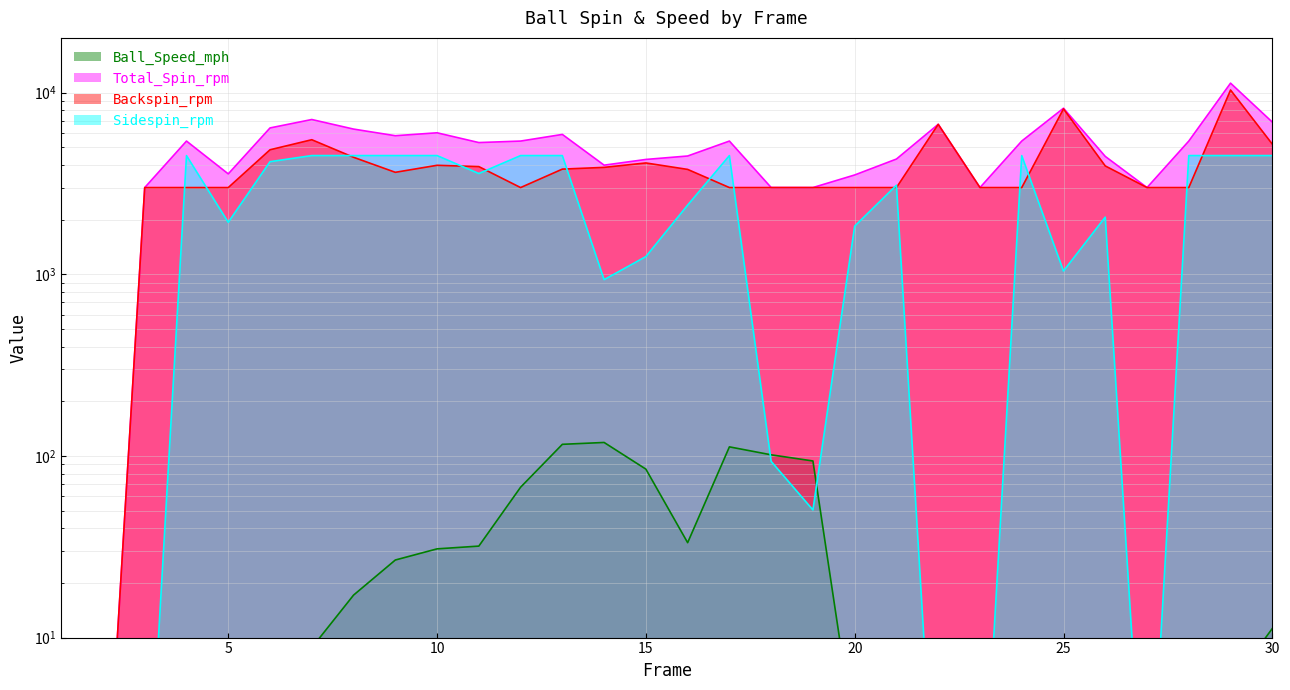

Does the chart display data point markers on the line(s)?

No